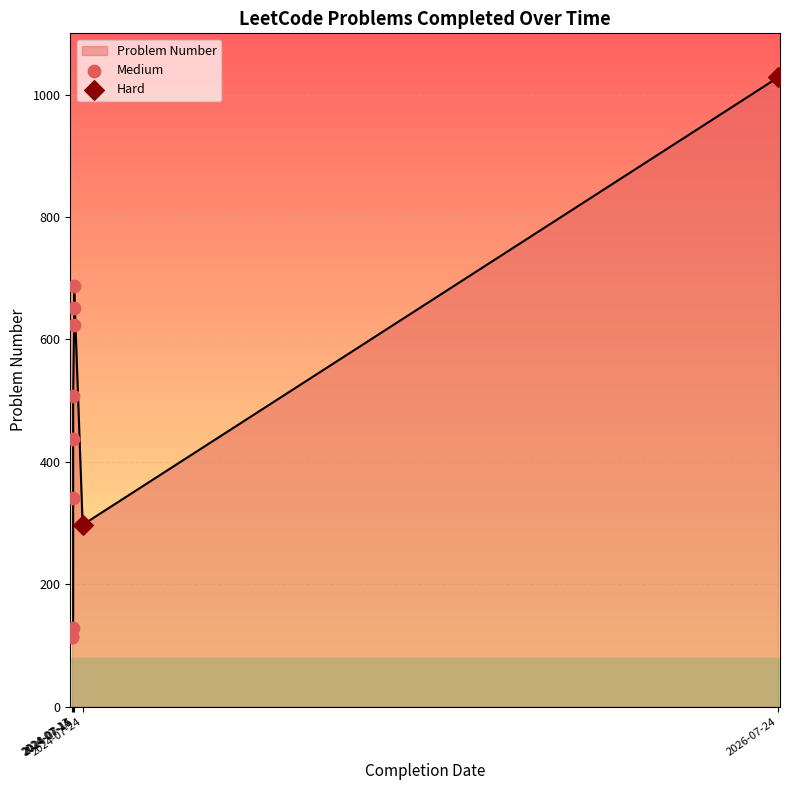

What is the change in value from 2024-07-14 to 2024-07-14?

+212